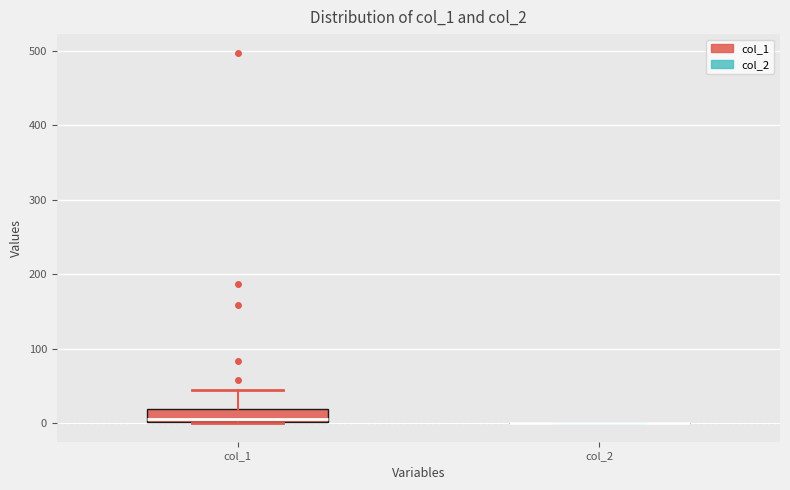

Where is the lower edge of the box for col_1 on the y-axis? The values are not printed on the chart, so give them approximately, as read against the axis.

0